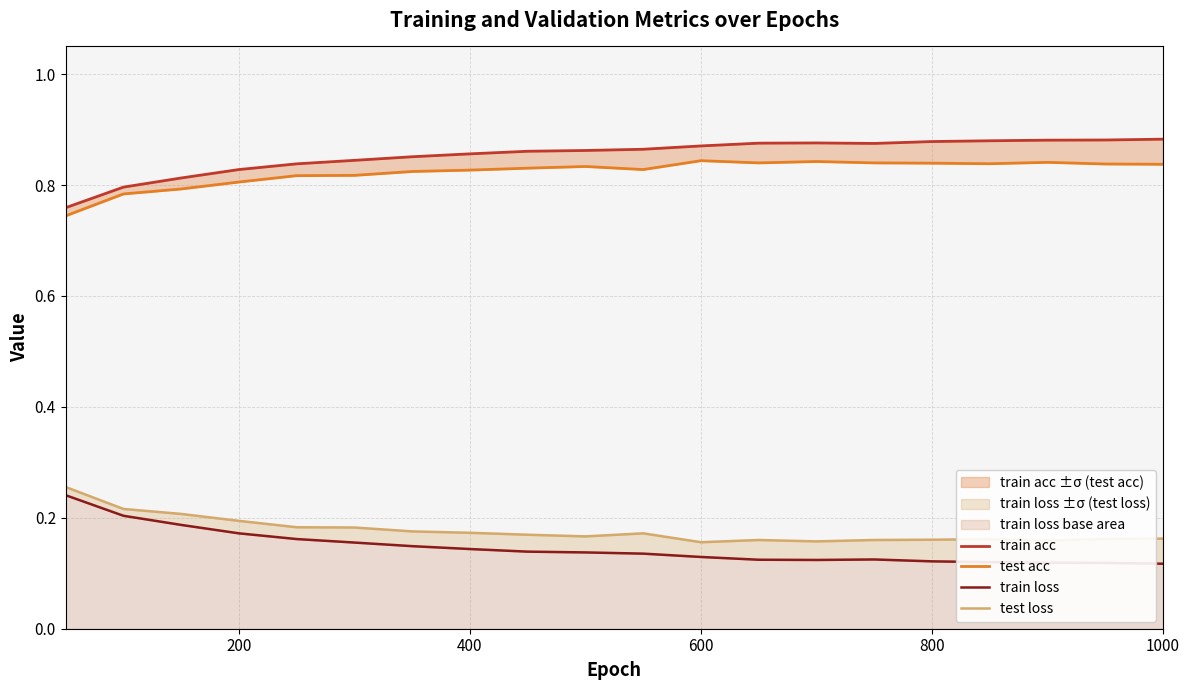

True or false: train acc and test loss intersect in this chart.

False